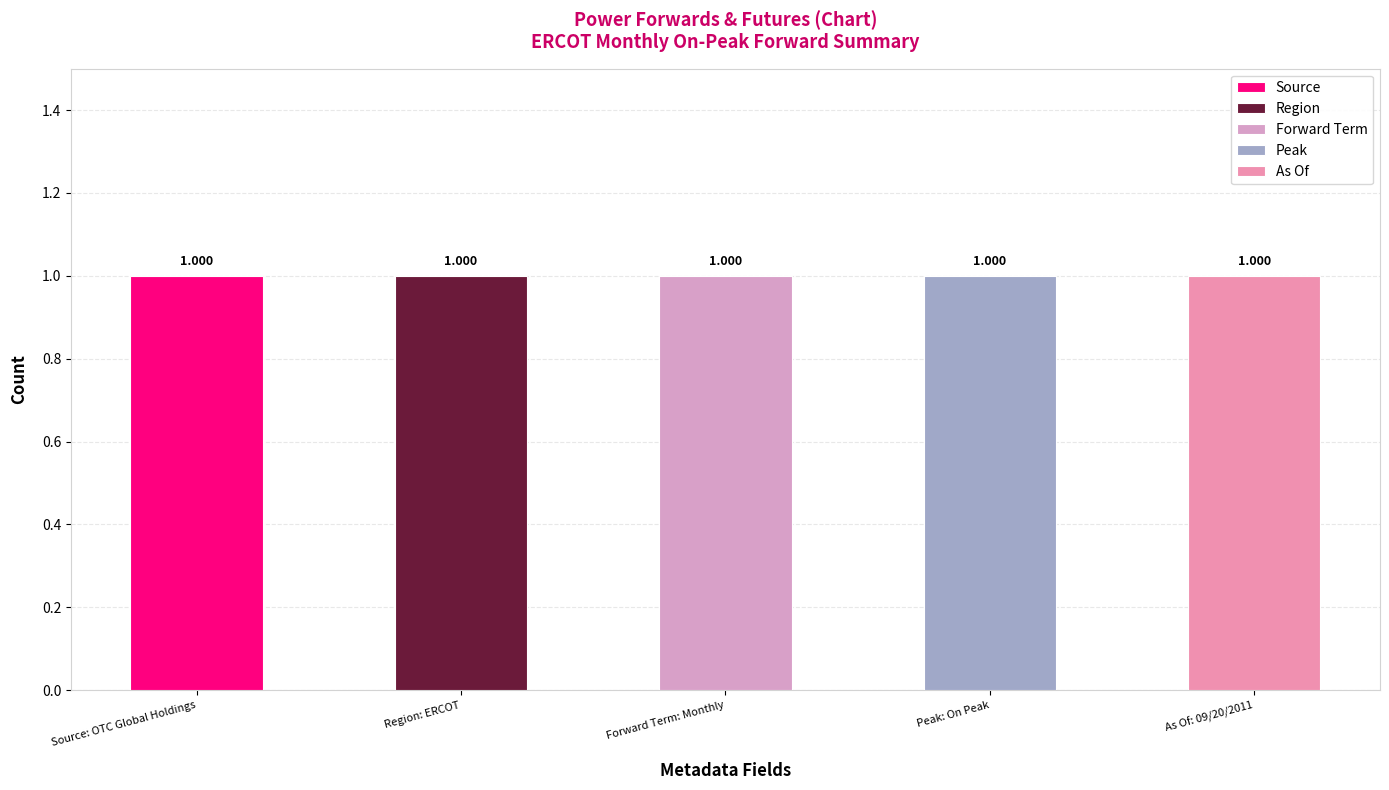

True or false: As Of has a value of -1 at Peak: On Peak.

False